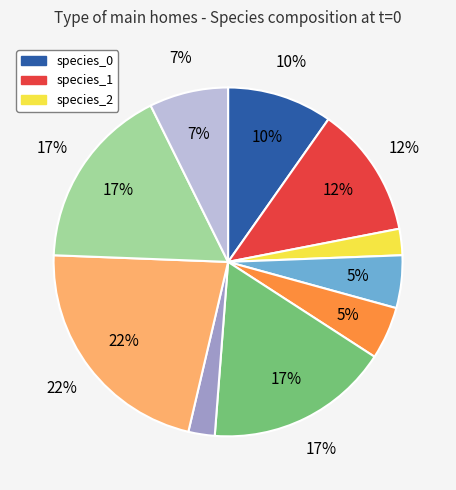

What percentage do species_9 and species_6 together represent?

9.8%